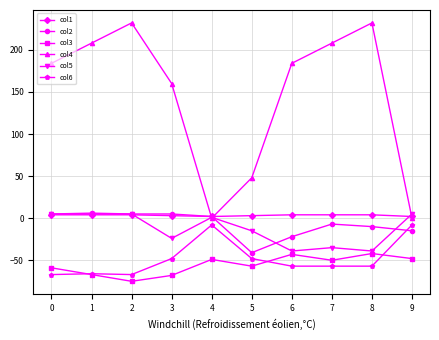

Is it true that col5 equals -35 at 7?

True